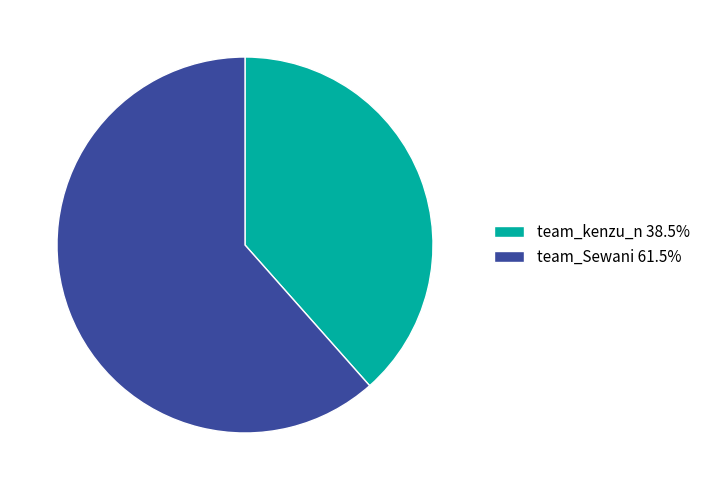

How many segments does this pie chart have?

2